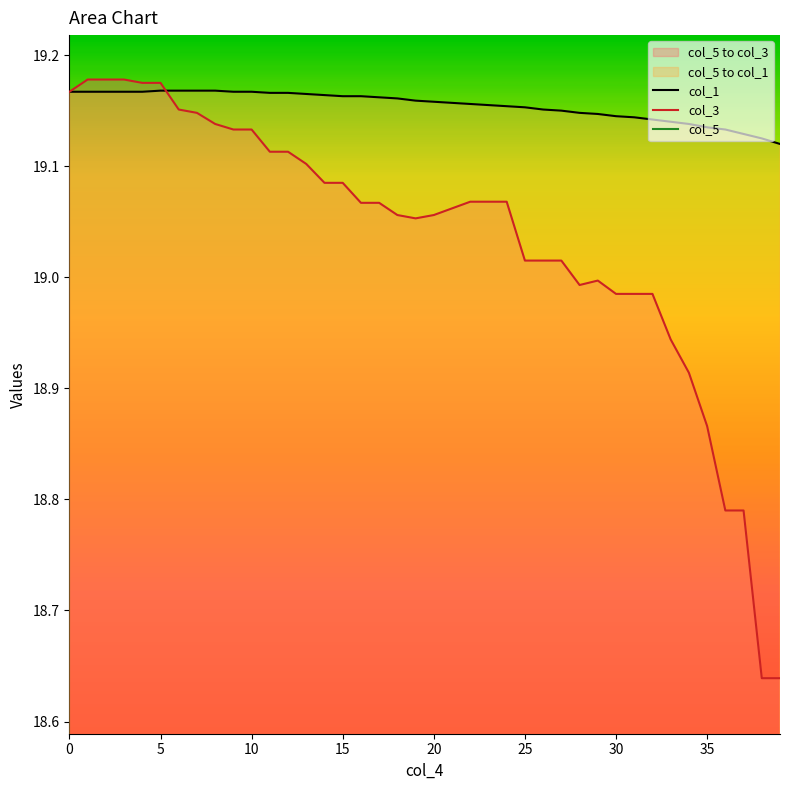

At how many categories does at least one series exceed 9?

40